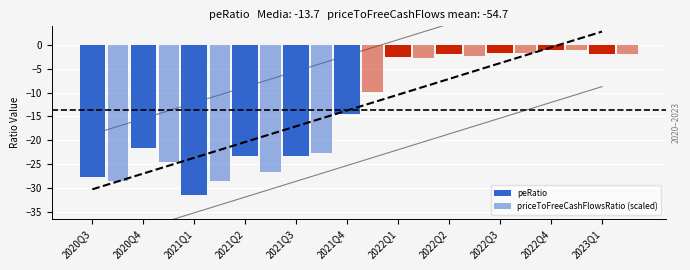

Which series has the largest total across all categories?

priceToFreeCashFlowsRatio (scaled)